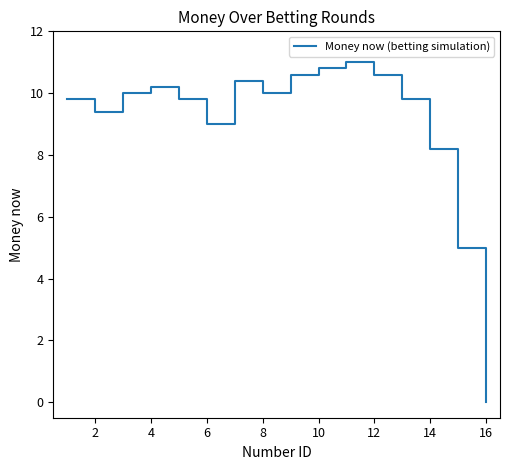

What is the maximum value shown in the chart?

11.0